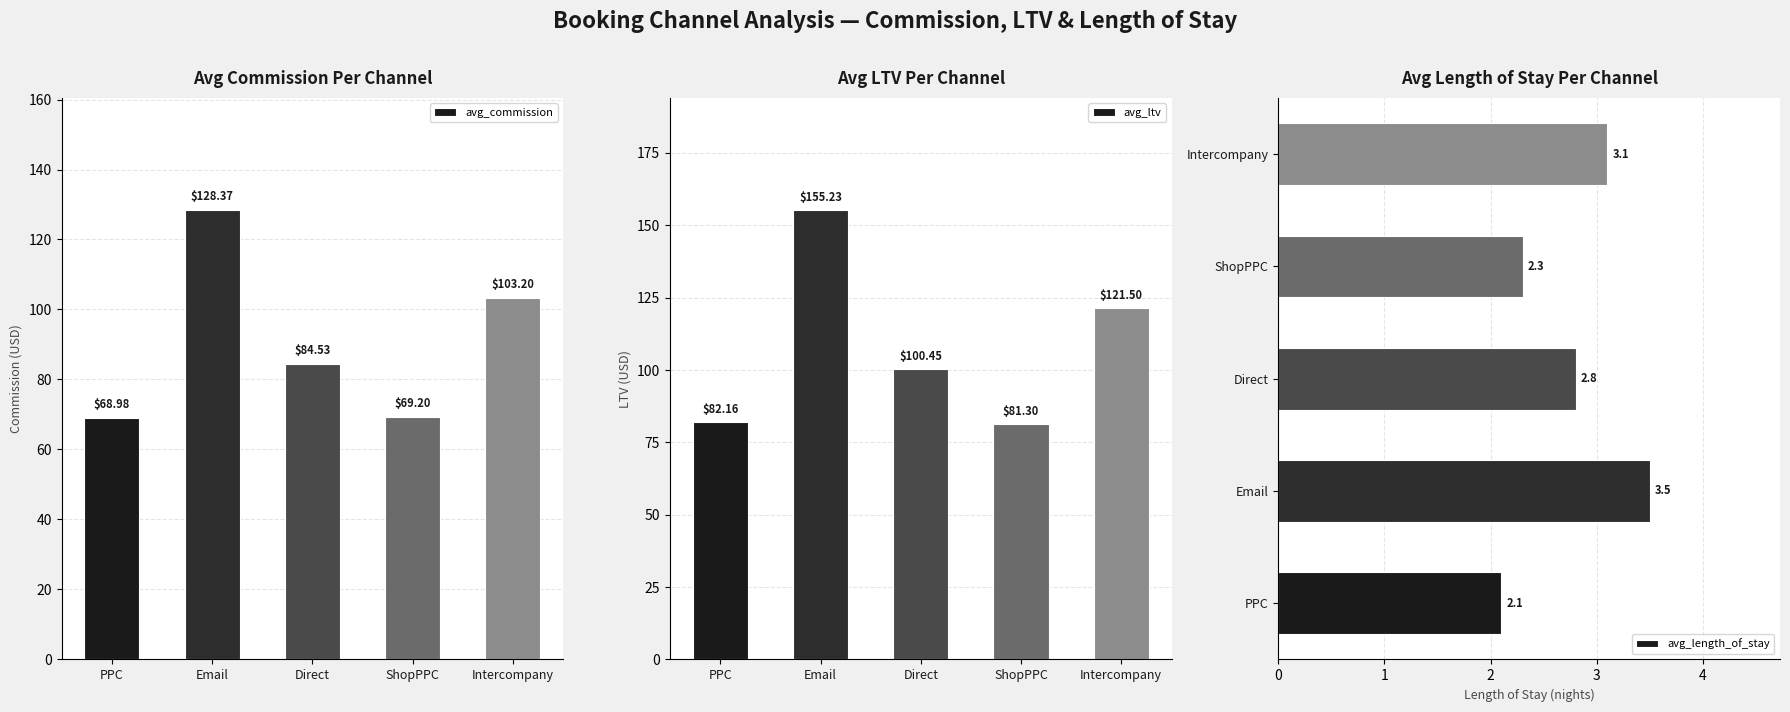

True or false: avg_length_of_stay has a value of 3.5 at Email.

True